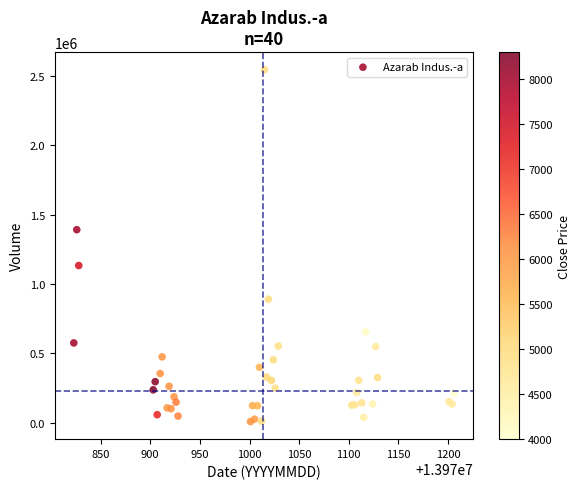

What Y value in the scatter plot is closest to 1276485?

1391259